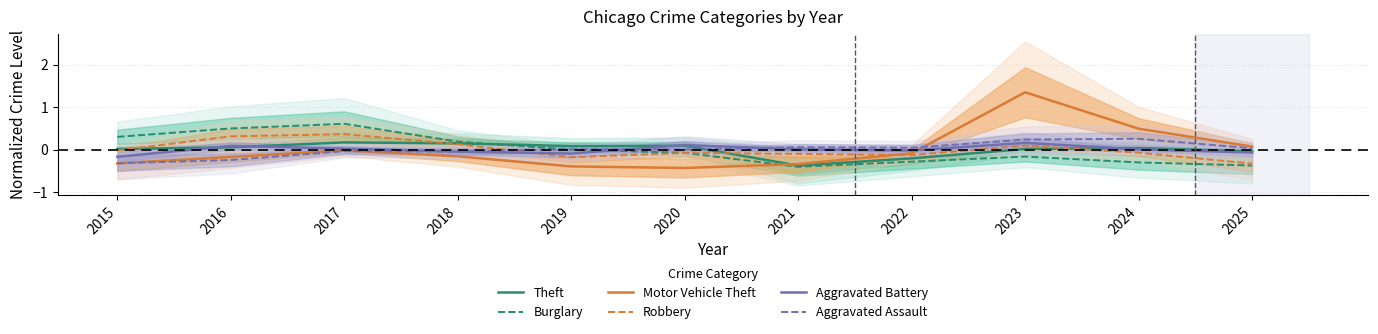

What is the highest value of the Motor Vehicle Theft series?

1.4